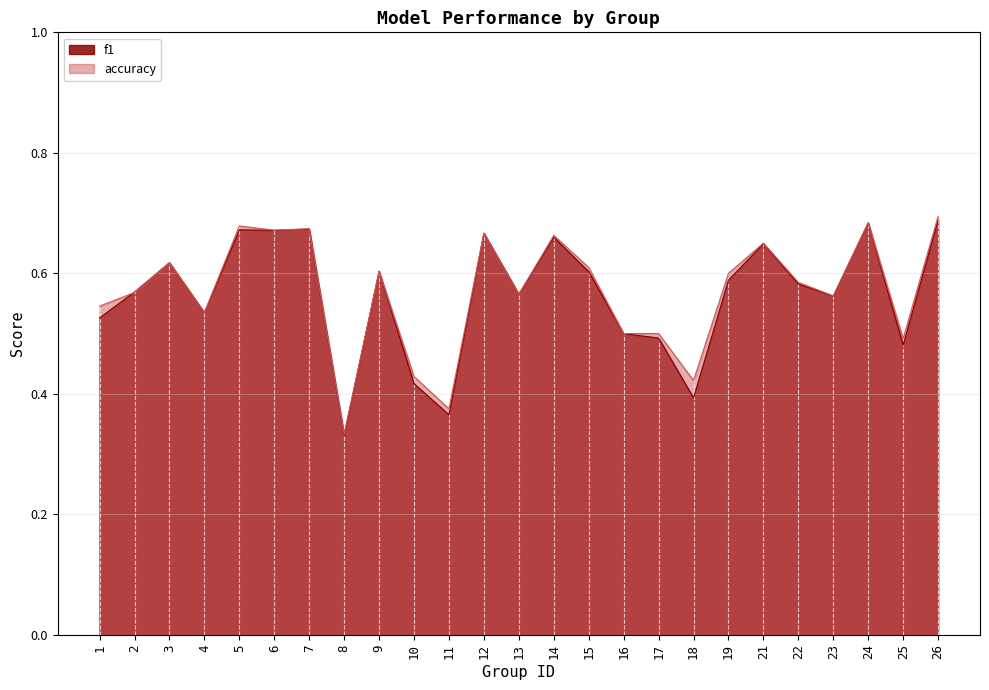

What is the total value across all series at 14?

1.3